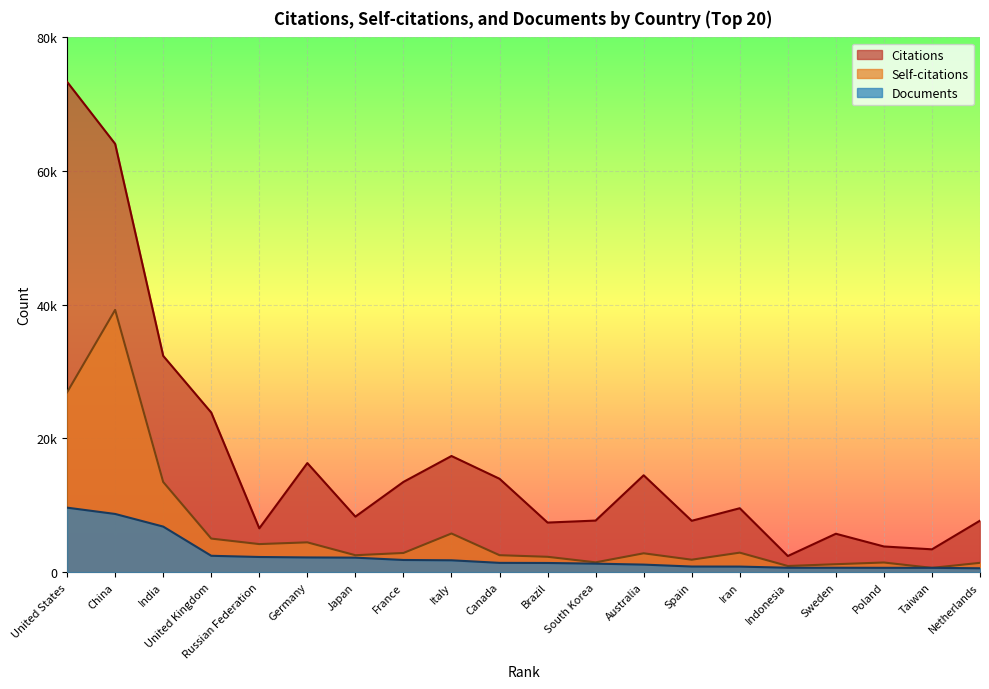

Is the value of Citations at Iran greater than the value of Self-citations at Japan?

Yes